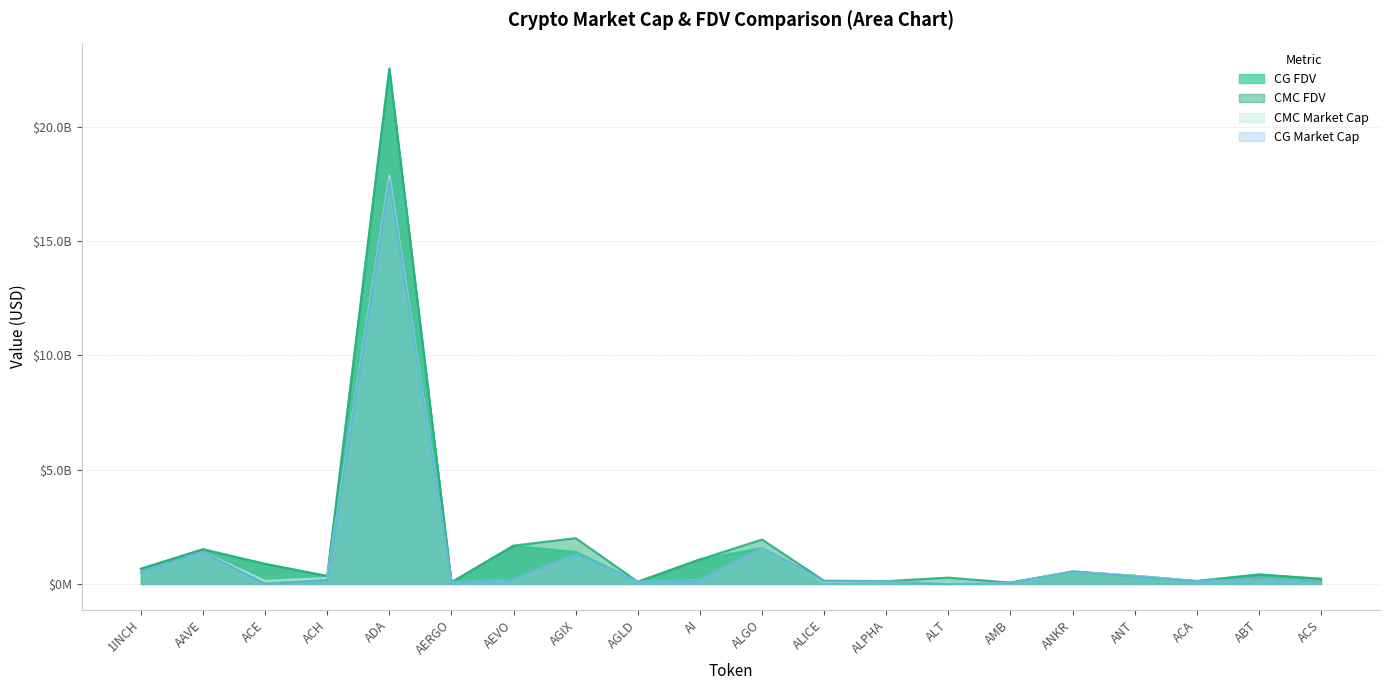

How many interior local valleys does the CG FDV line series have?

5